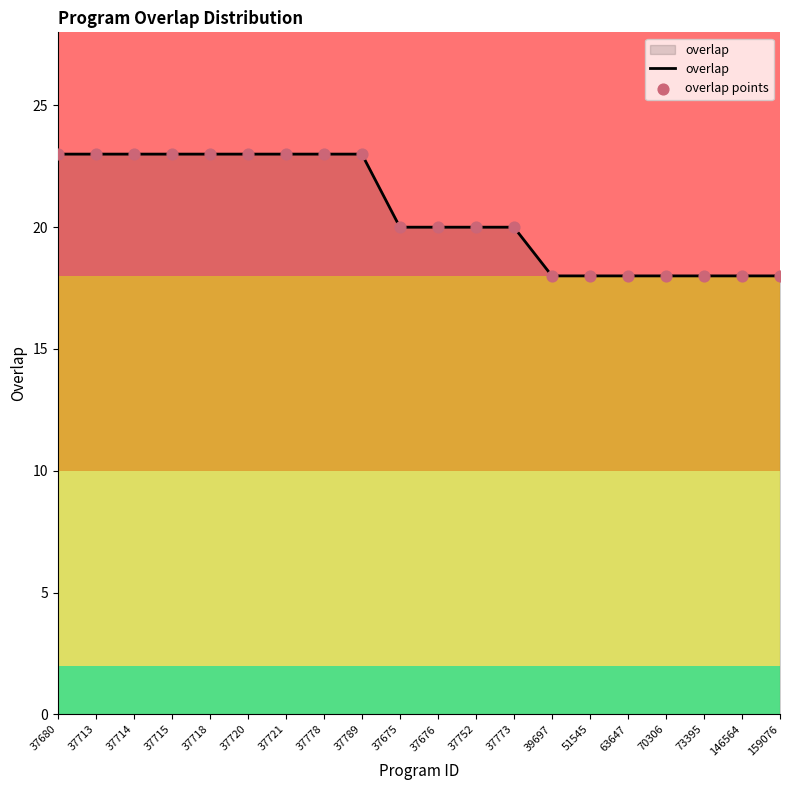

The chart shows a value of 15 at 37715. True or false?

False